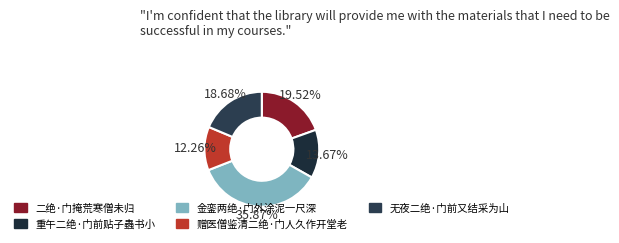

Combined, do 金銮两绝·门外涂泥一尺深 and 重午二绝·门前贴子蟲书小 account for over 50%?

No